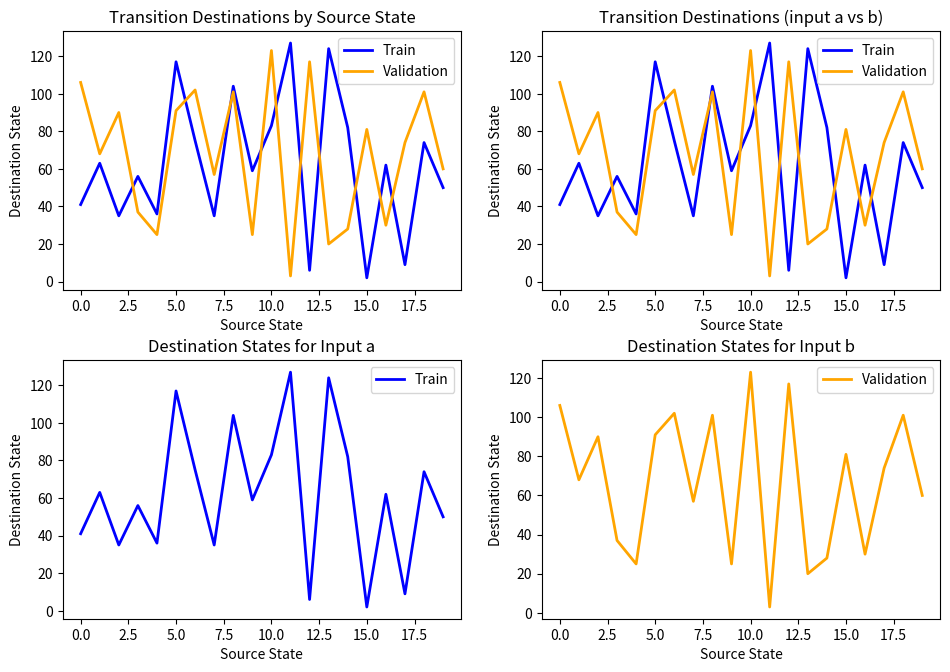

How many data points does each series have?

20